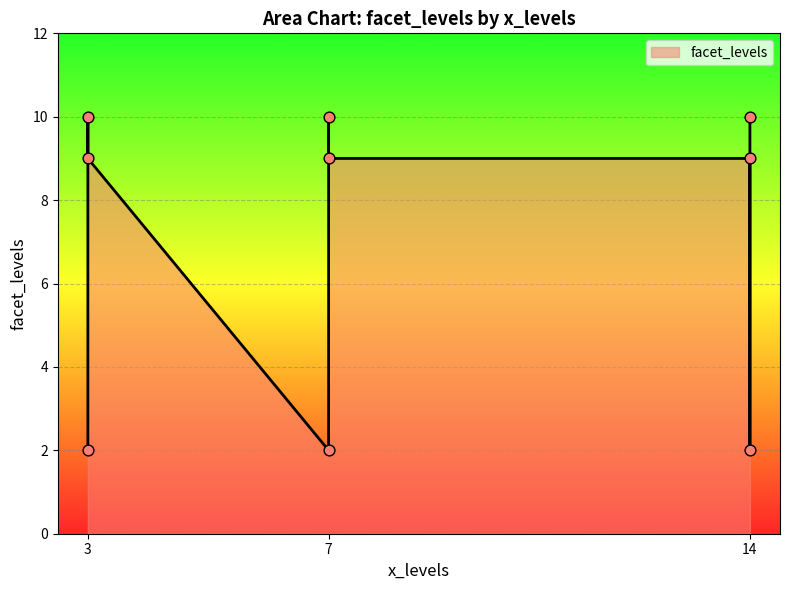

Approximately how many times larger is the value at 7 compared to 14?

0.2